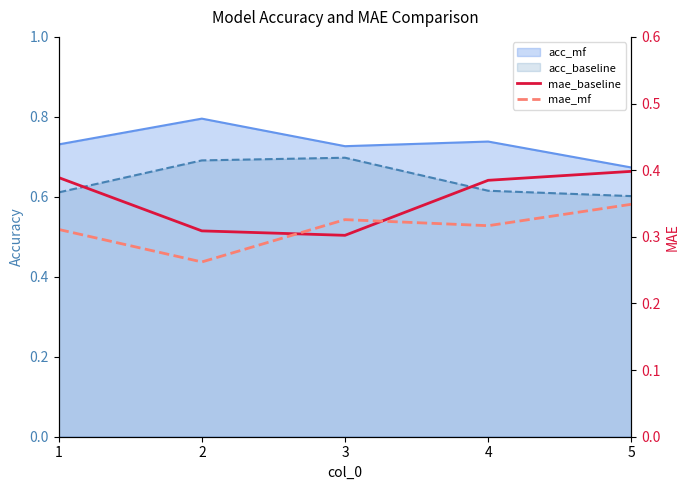

How many categories are shown in the chart?

5